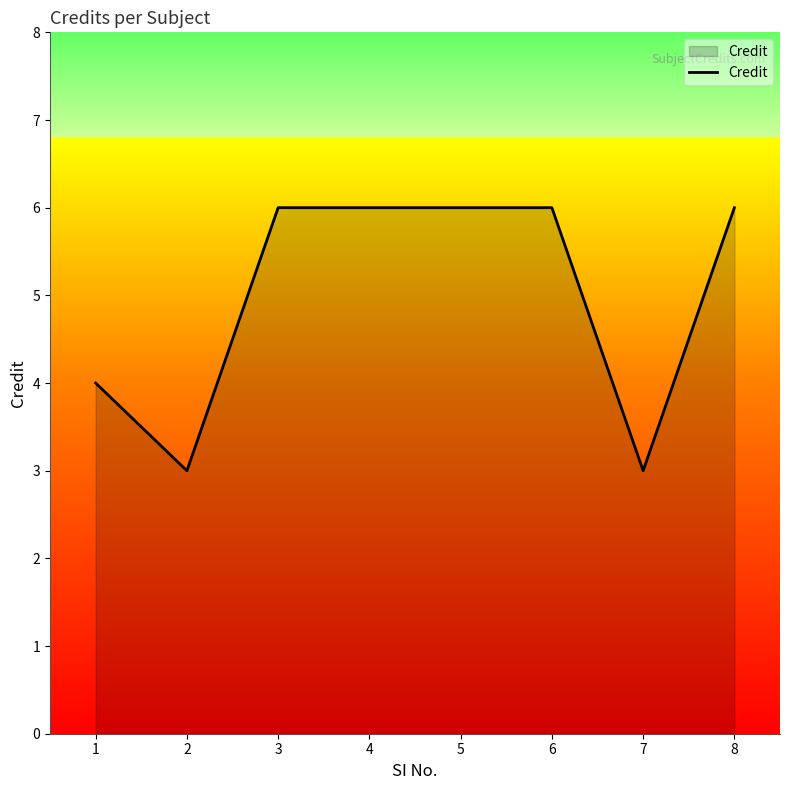

The chart shows a value of 4 at 1. True or false?

True